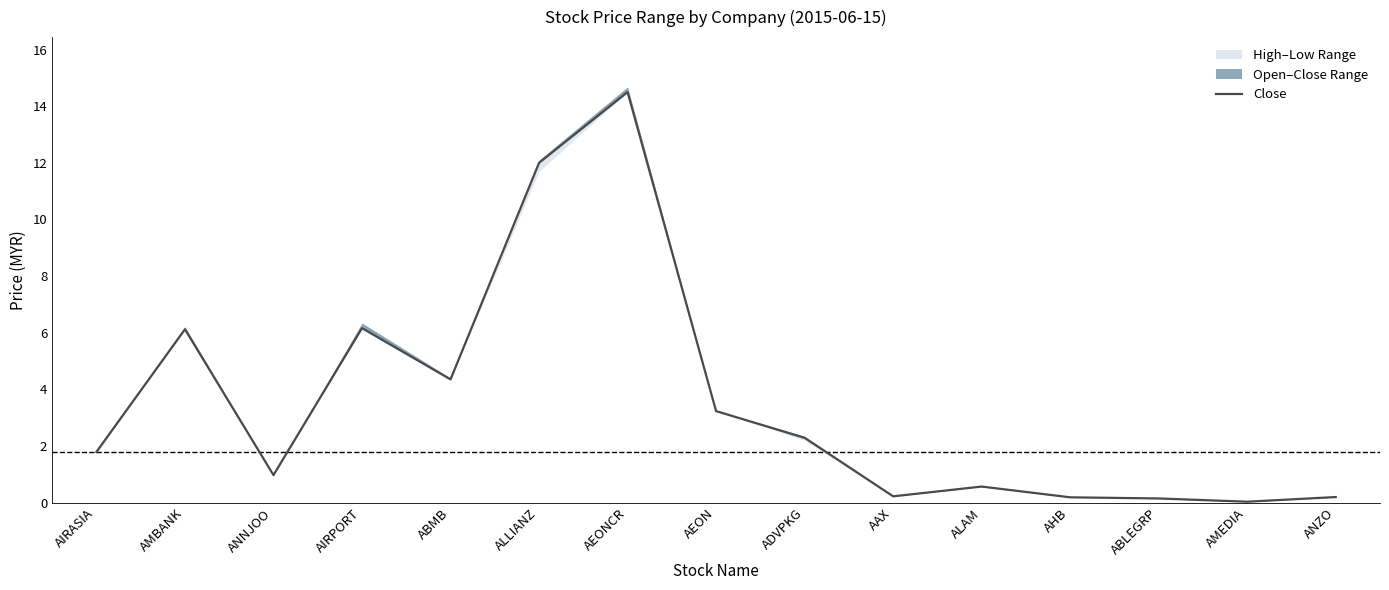

What is the difference between the values at AAX and ABLEGRP?

0.1